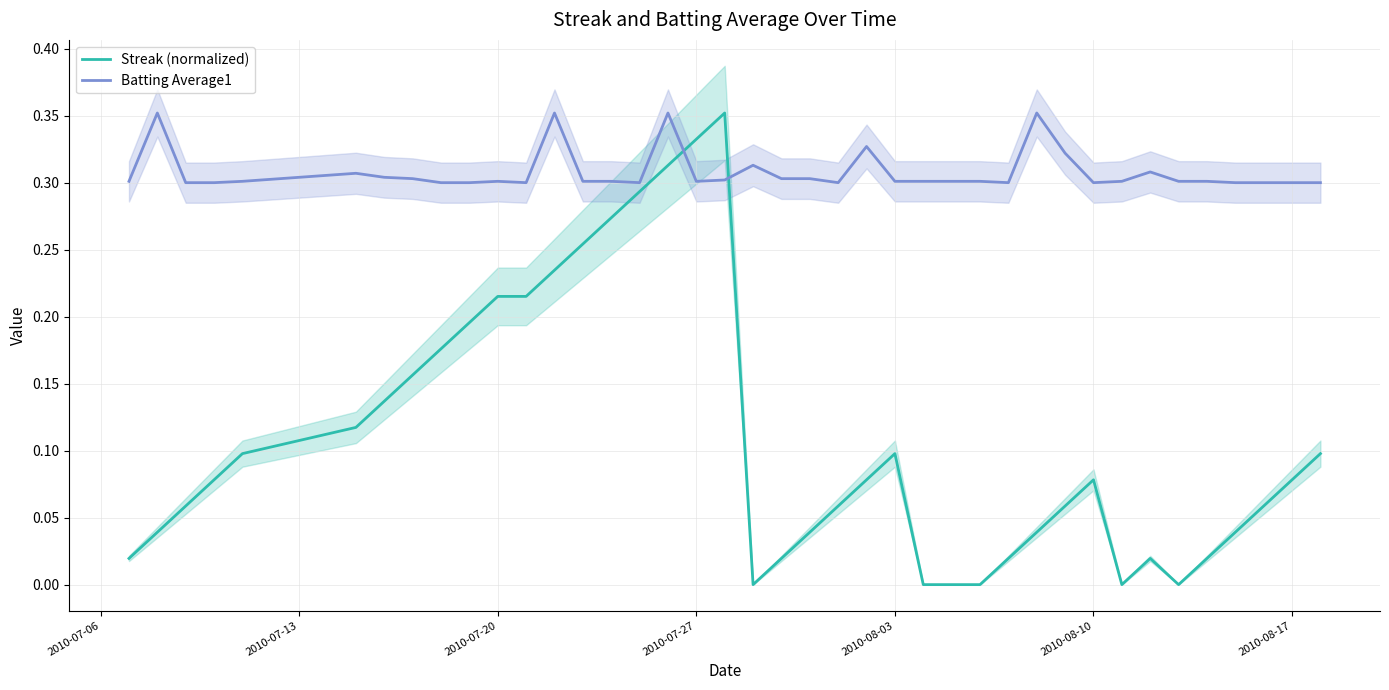

Count the number of data series in this chart.

2